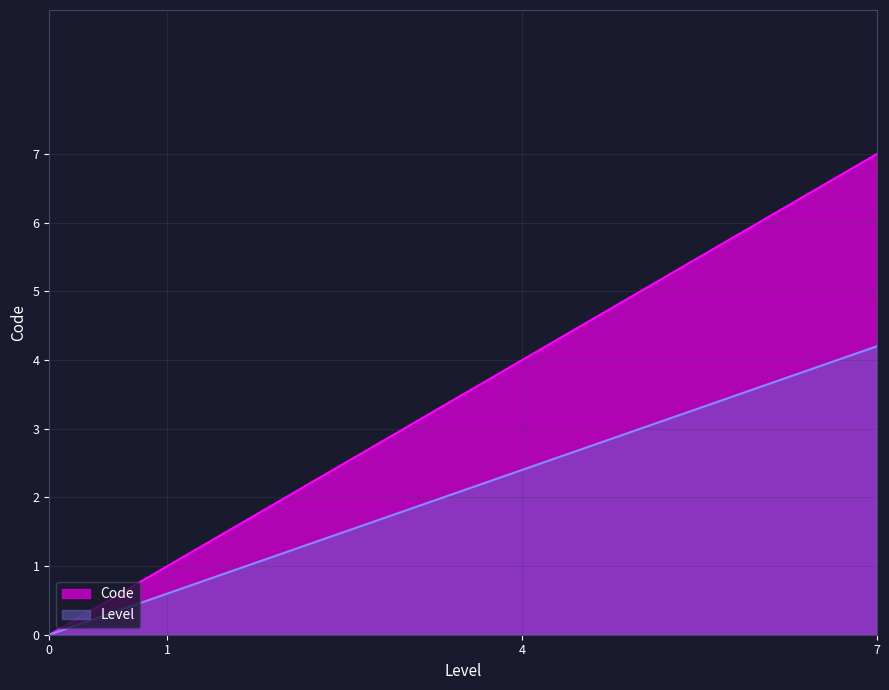

What is the maximum value shown in the chart?

7.0